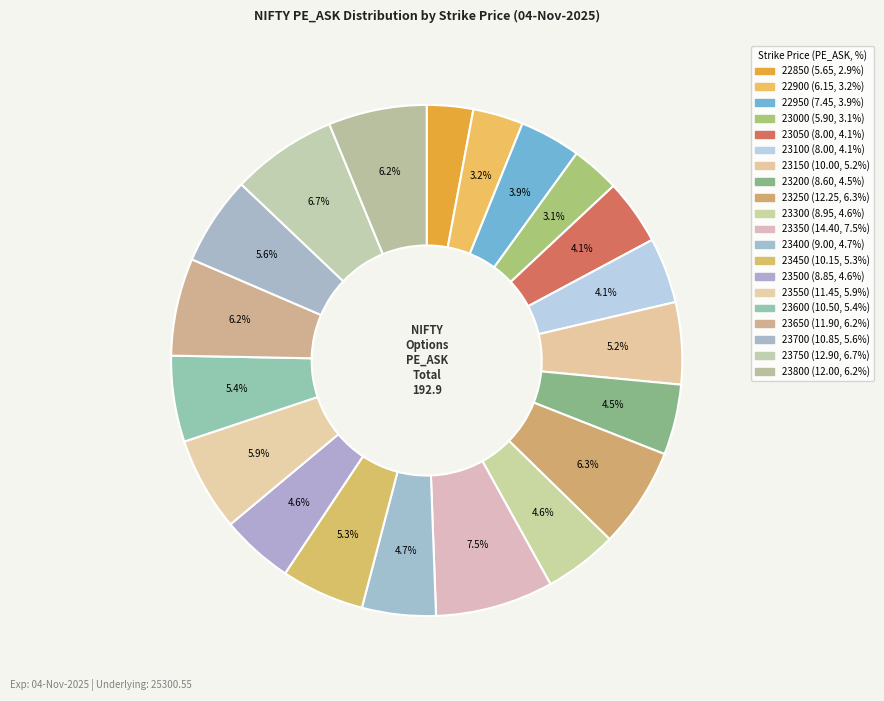

How many slices are in this pie chart?

20